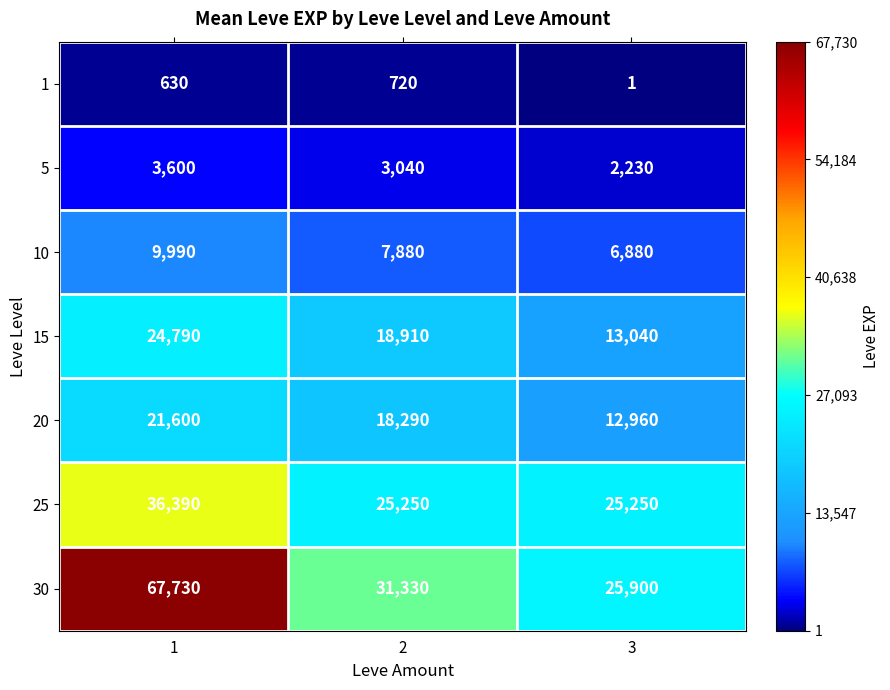

Reading left to right, list all the values displayed in this chart.

1: 630	720	1
5: 3600	3040	2230
10: 9990	7880	6880
15: 24790	18910	13040
20: 21600	18290	12960
25: 36390	25250	25250
30: 67730	31330	25900